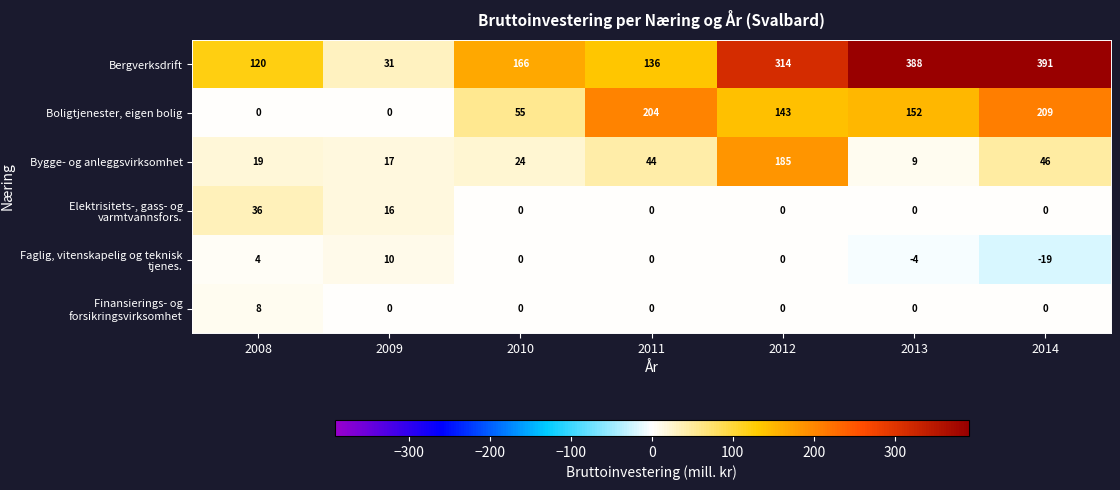

At which category is the sum across all series the highest?

2012